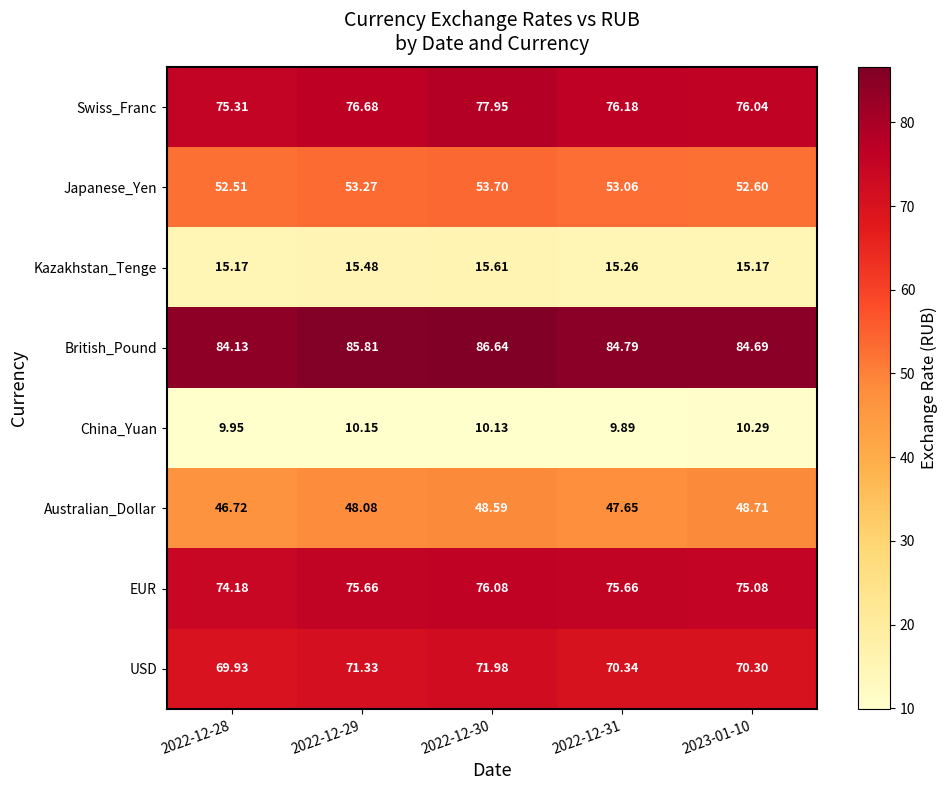

Is the value of EUR at 2022-12-31 greater than the value of Kazakhstan_Tenge at 2022-12-30?

Yes